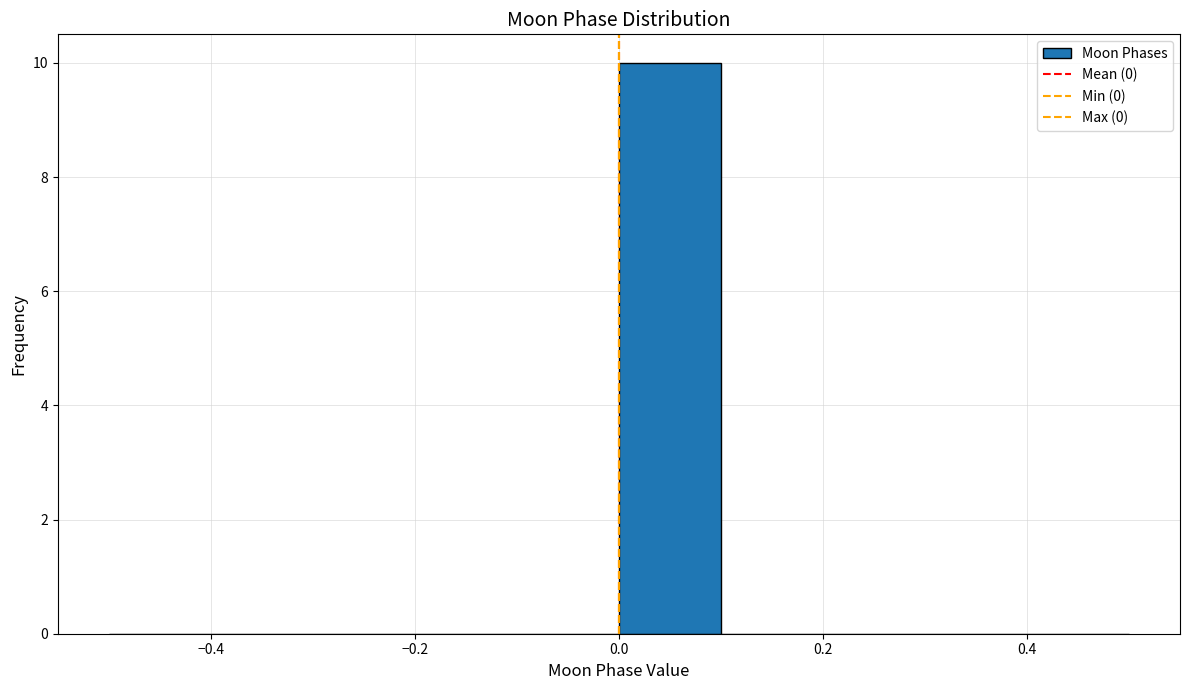

What is the height of the bar covering 0.0 to 0.1 on the x-axis? The values are not printed on the chart, so give them approximately, as read against the axis.

10